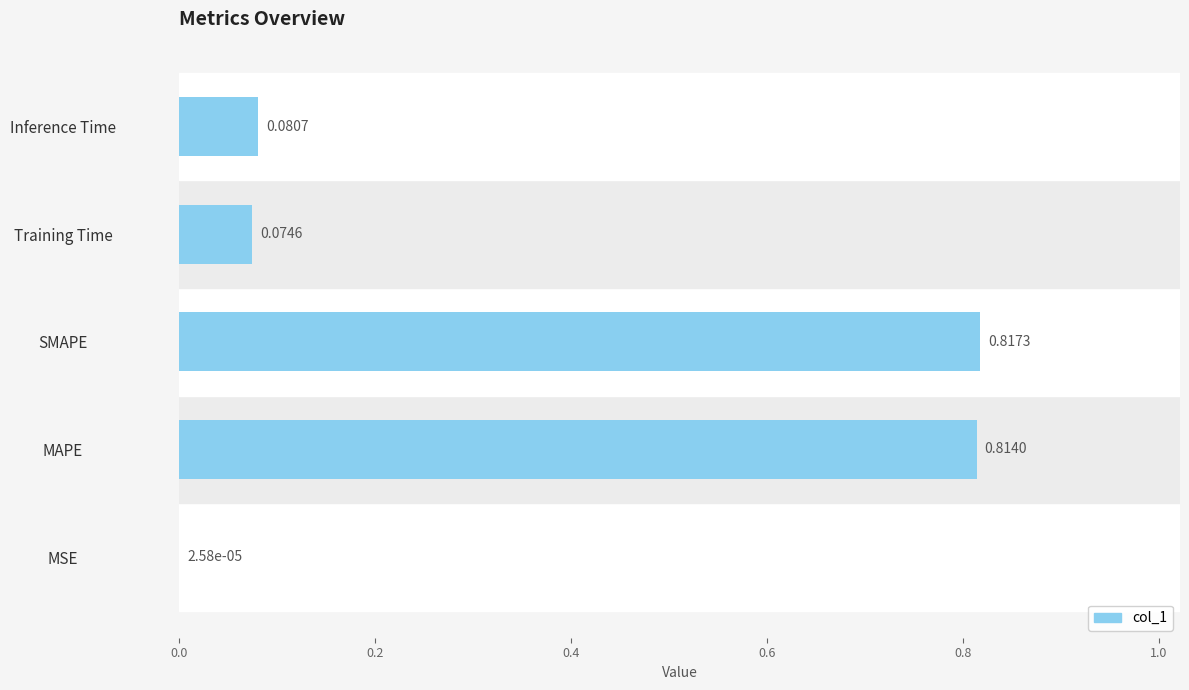

Where is the data nearest to the value 0?

MSE